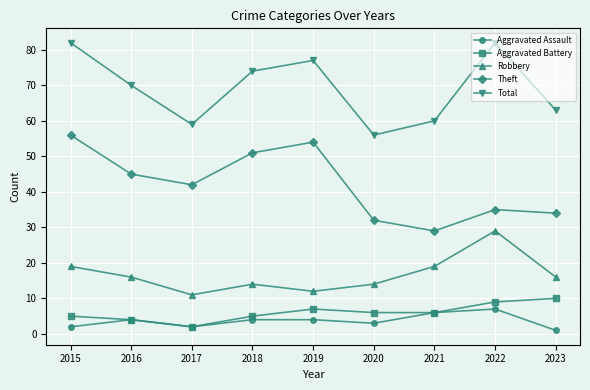

What is the minimum value for Aggravated Assault?

1